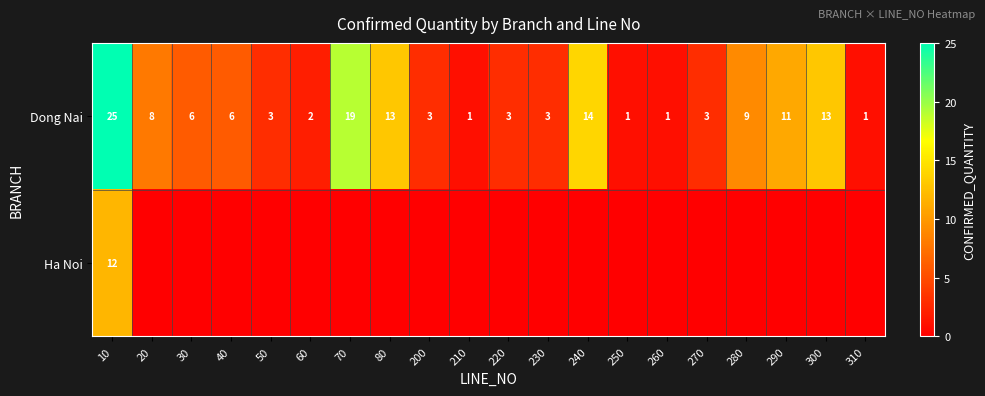

At how many categories does at least one series exceed 23?

1